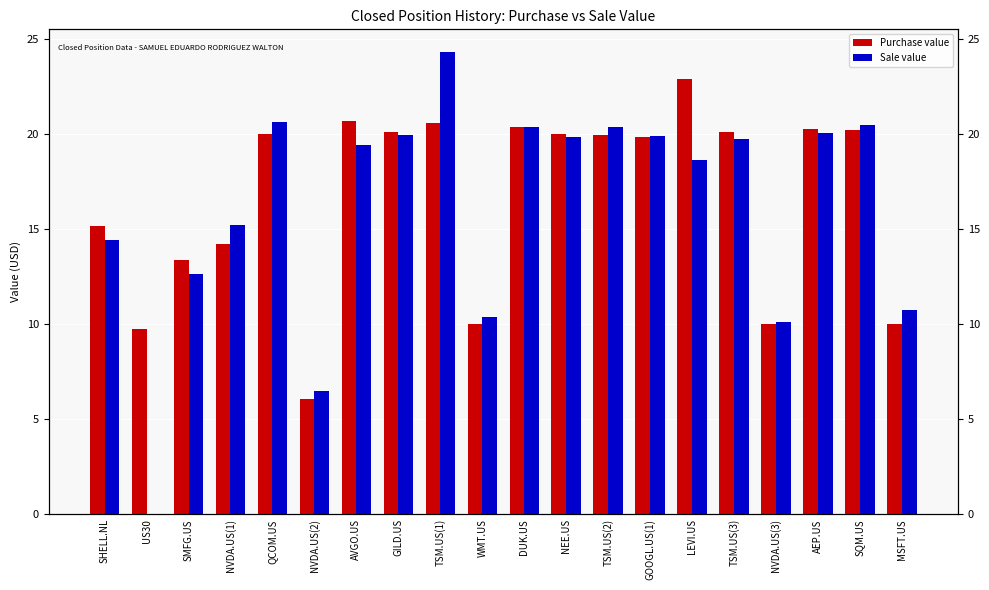

How many values in the Purchase value series exceed 20?

8